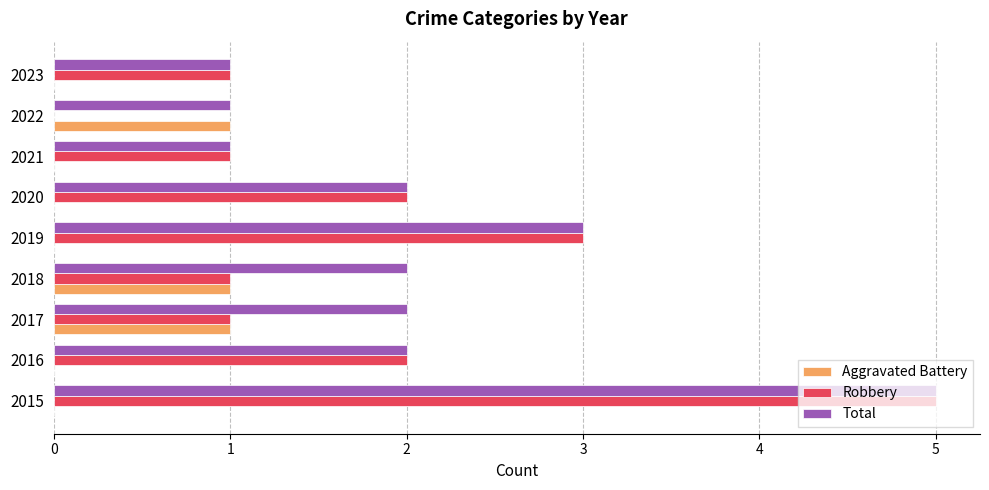

What is the sum of all Robbery values?

16